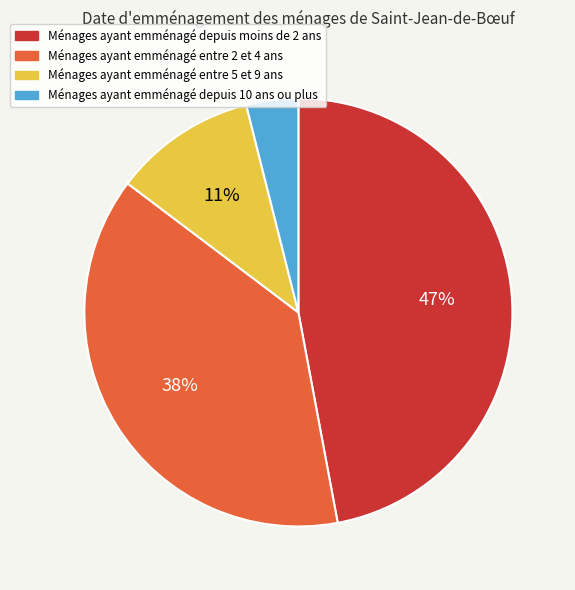

Is it true that Ménages ayant emménagé depuis 10 ans ou plus is 4% of the pie?

True